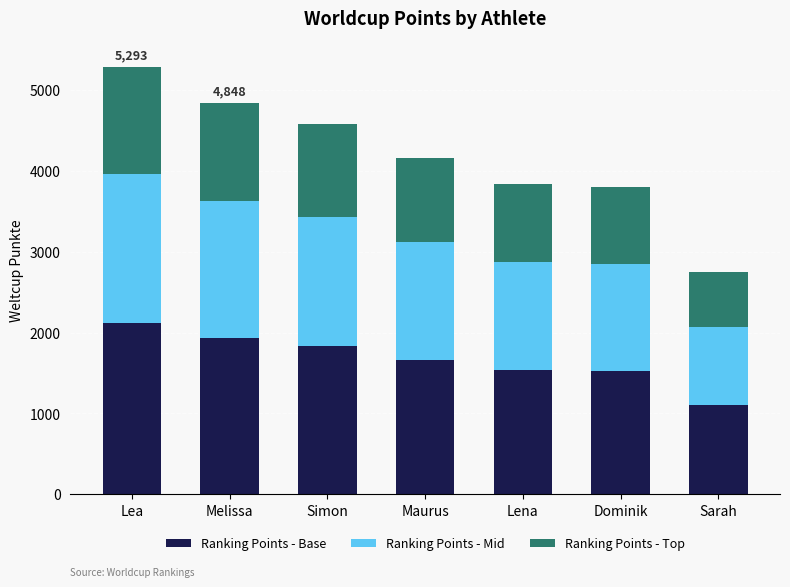

At which category is the sum across all series the highest?

Lea